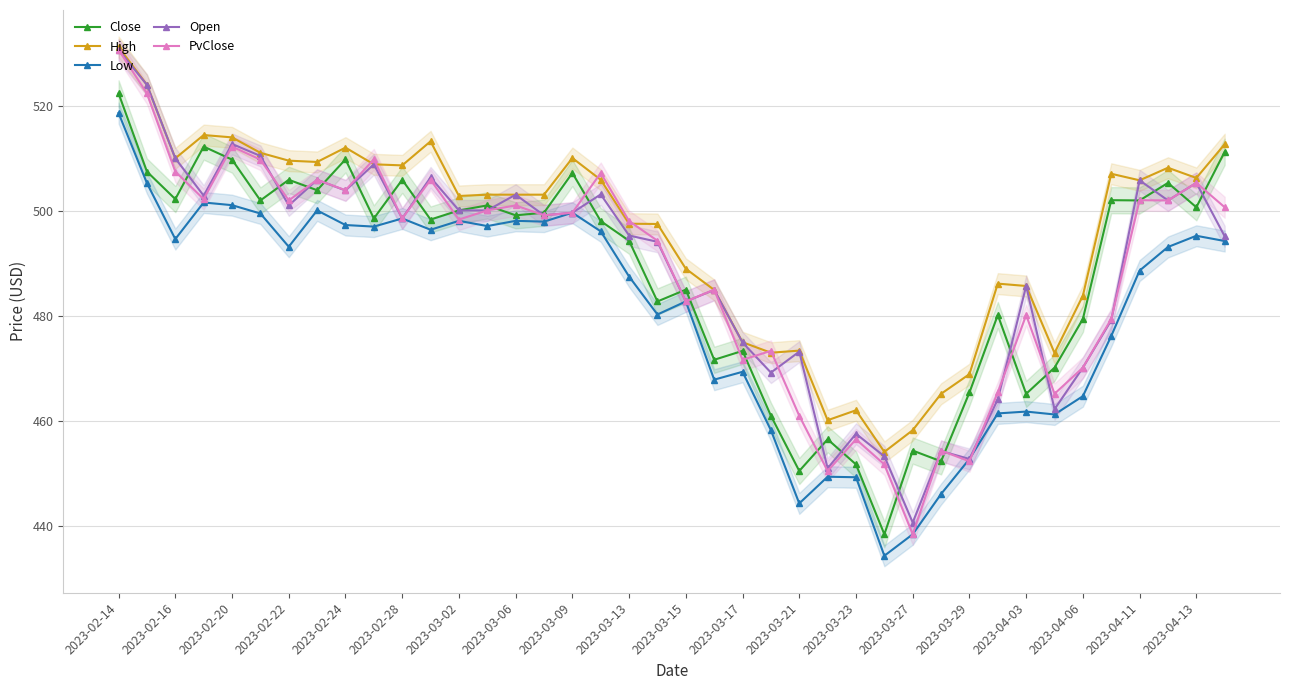

What is the difference between the Low values at 2023-04-13 and 2023-02-22?

2.1